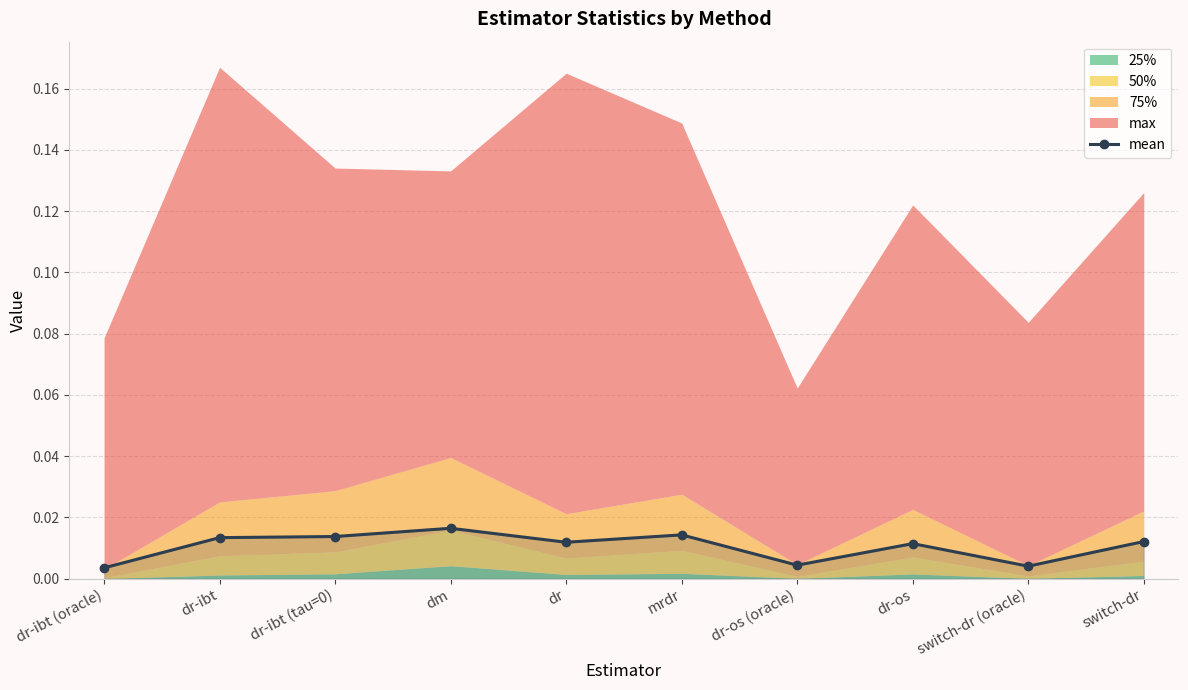

What position from the right is dr-ibt?

9